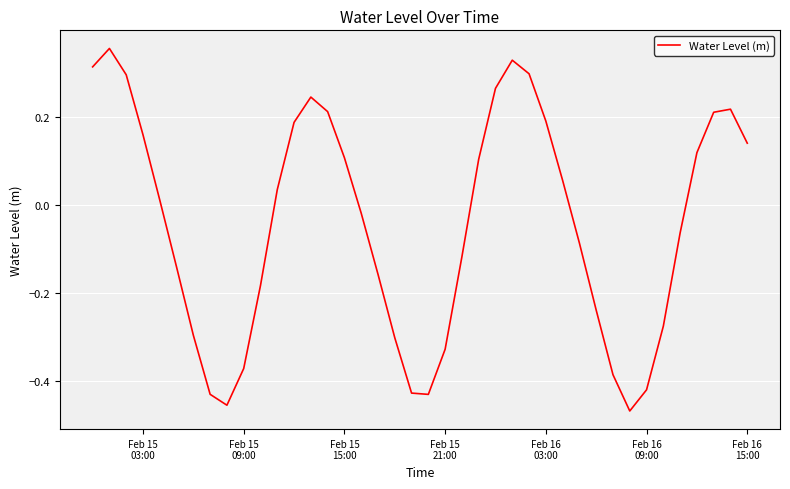

What is the difference between the maximum and minimum values?

0.8